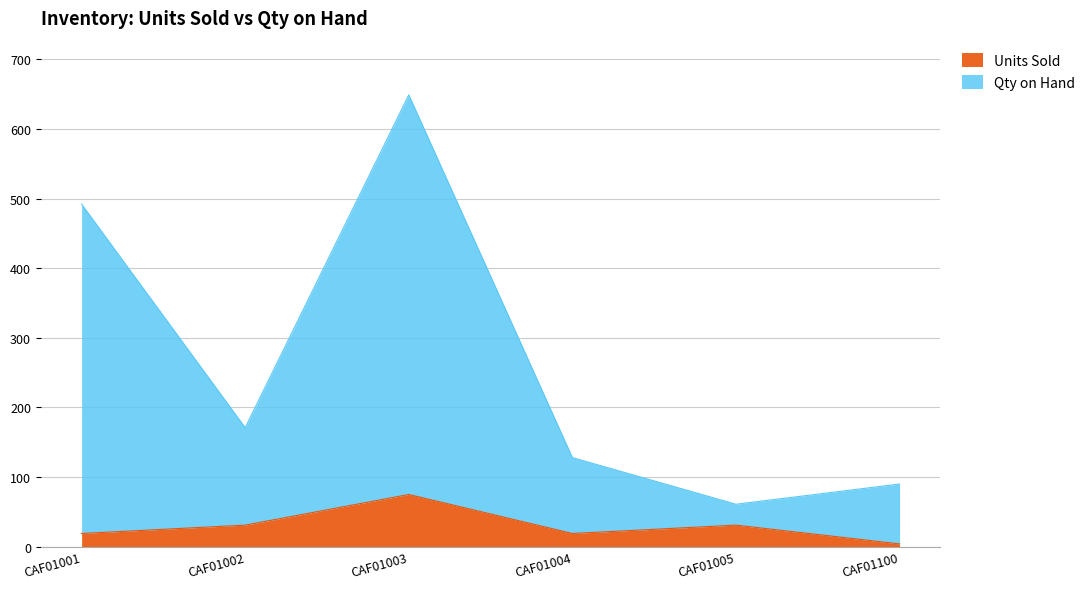

What is the sum of all Qty on Hand values?

1591